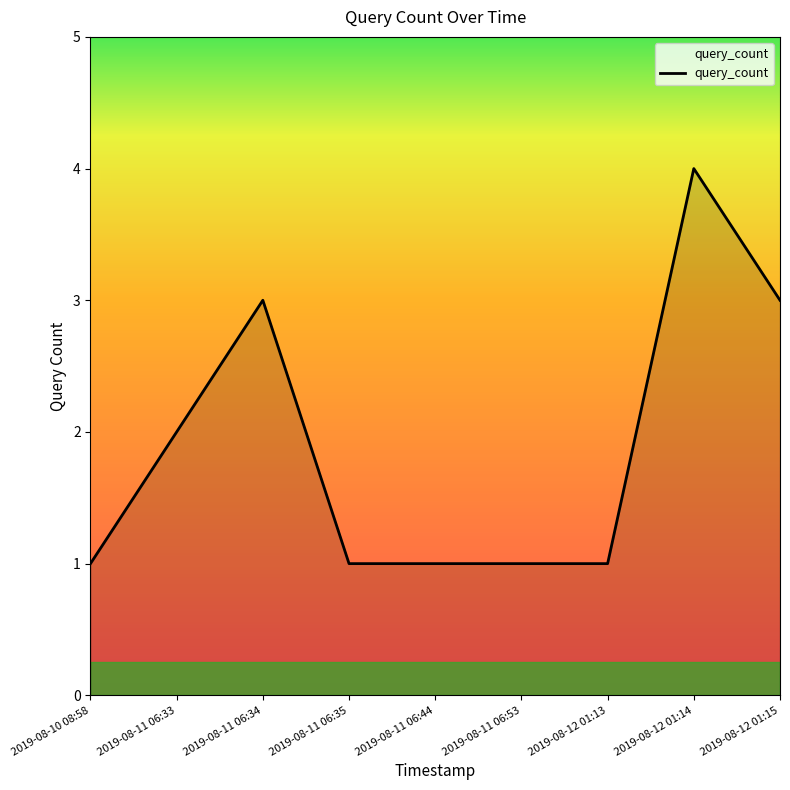

Which has a higher value, 2019-08-12 01:14 or 2019-08-11 06:35?

2019-08-12 01:14